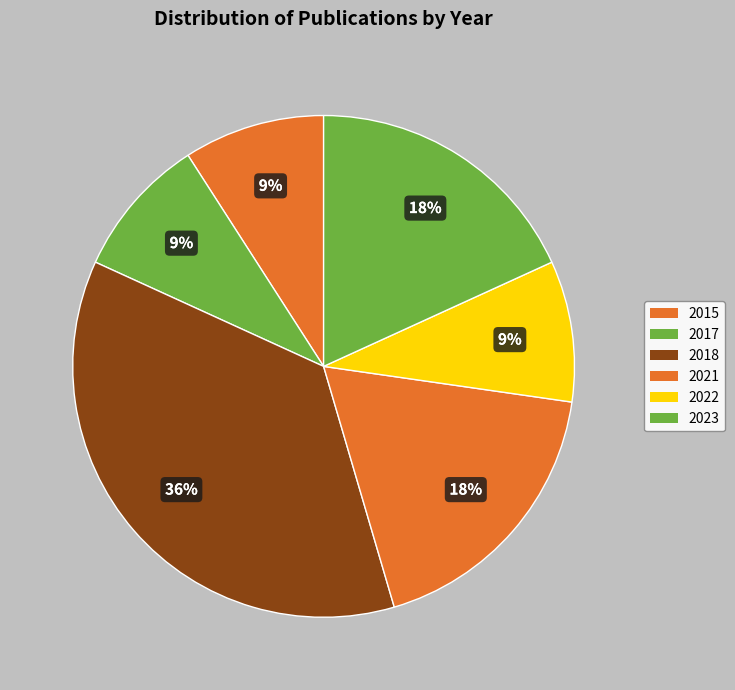

The 2015 slice represents 9% of the pie. True or false?

True